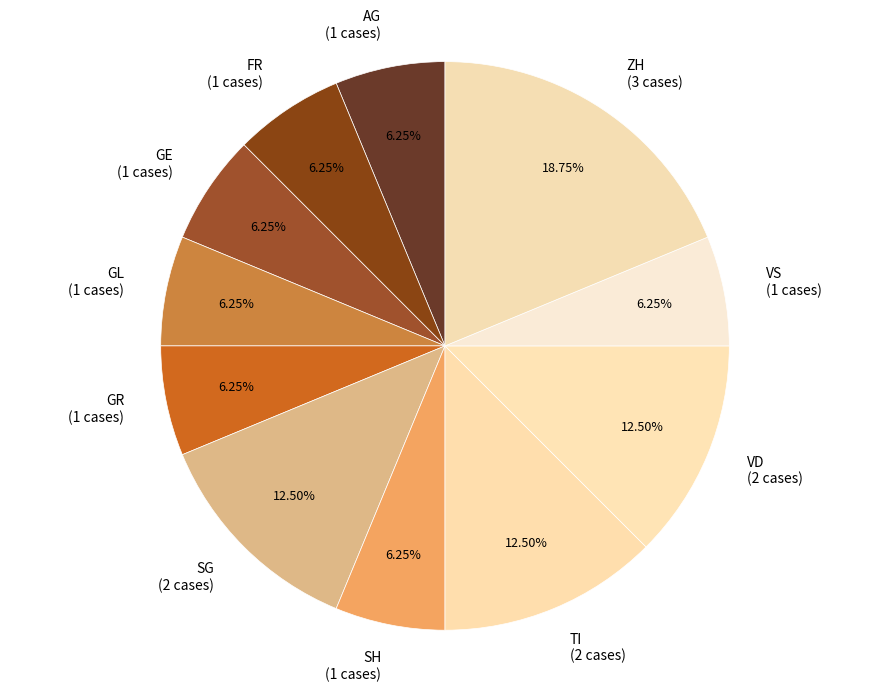

Does GE (1 cases) represent more than half of the total?

No